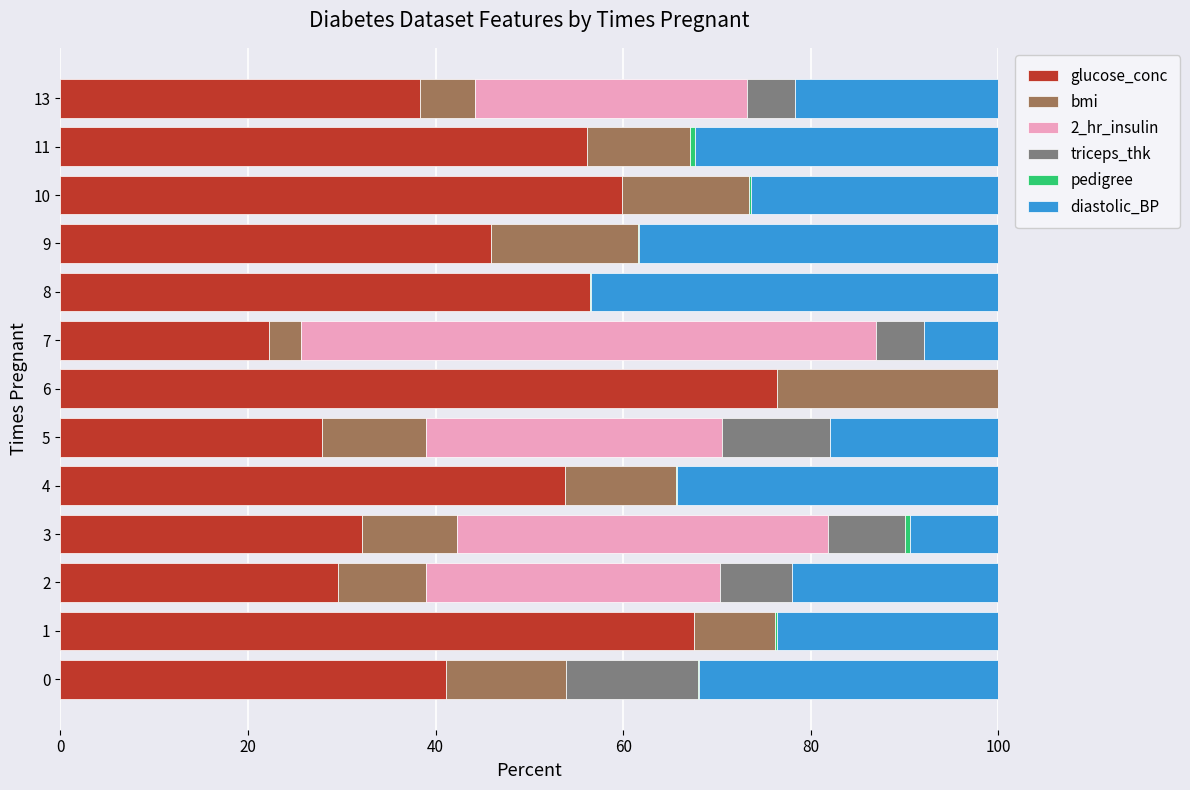

Which category has the highest value in the glucose_conc series?

6